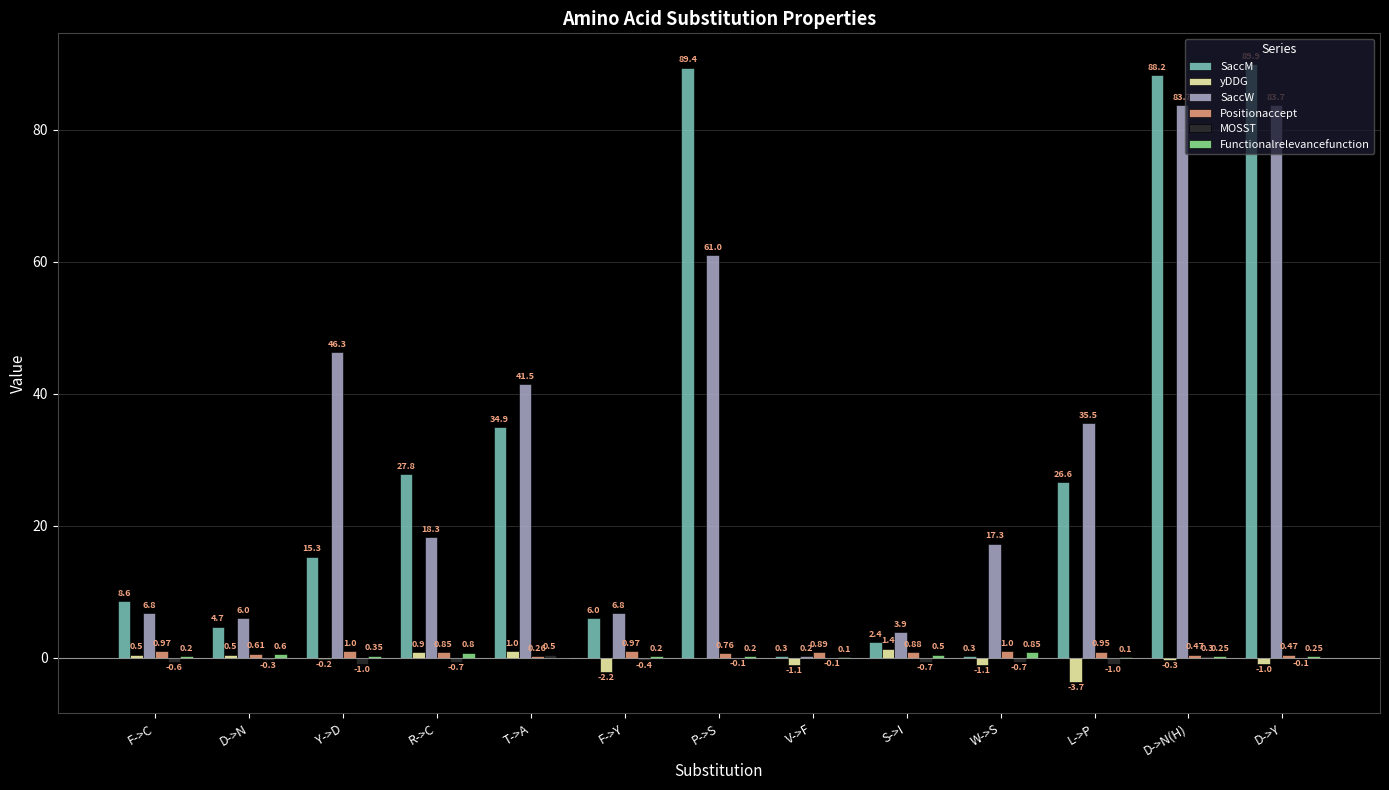

What is the greatest value displayed?

89.9